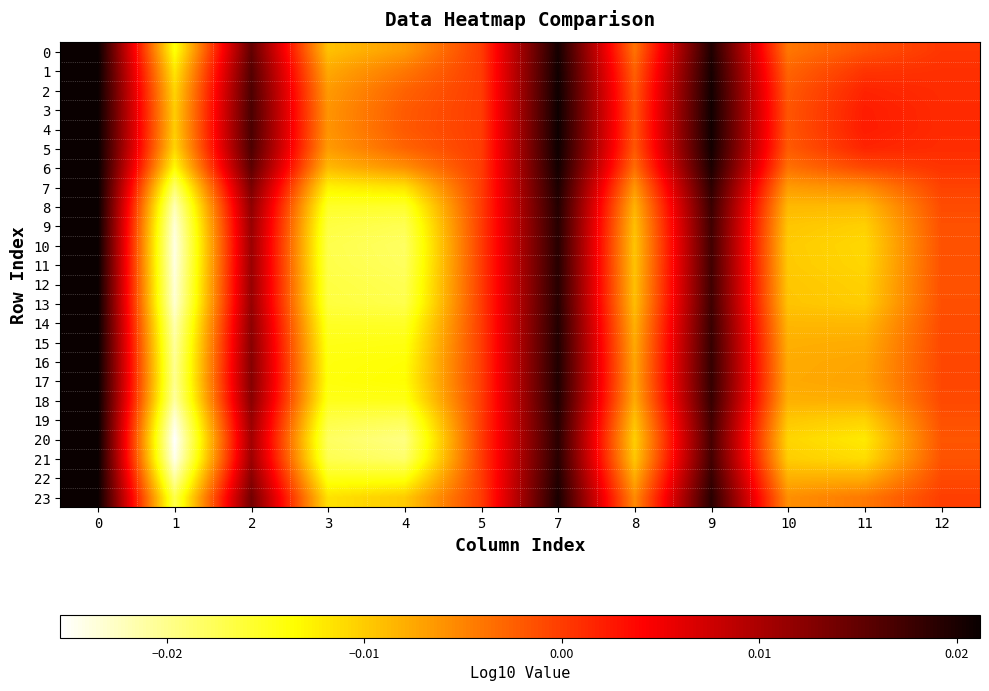

What is the total value across all series at 8?

-0.2